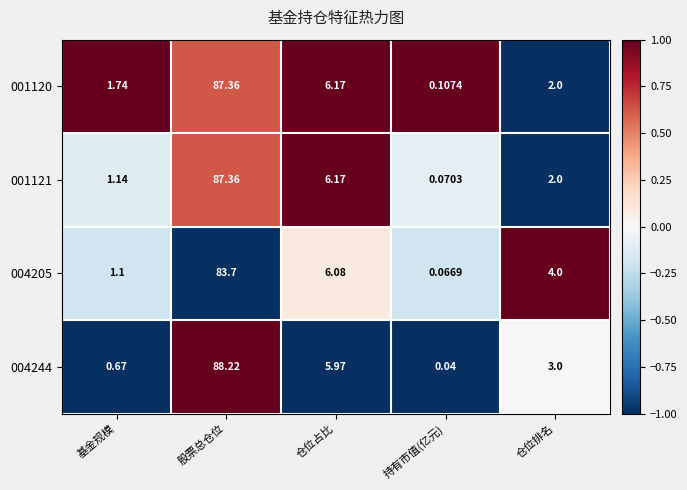

At which label does 001121 reach its minimum?

持有市值(亿元)